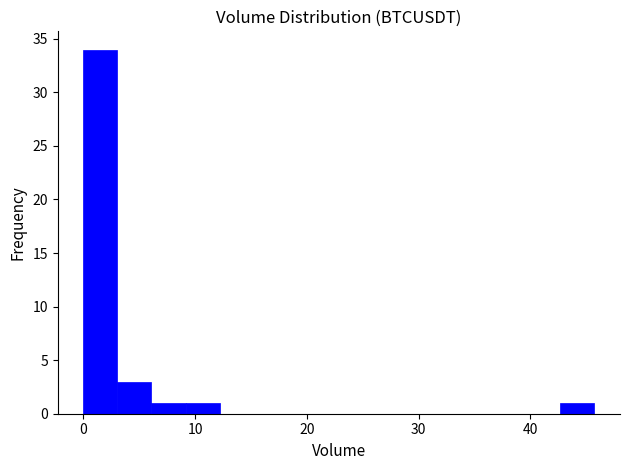

Around what value on the x-axis is the tallest bar? Give the approximate position of its centre, as read against the axis.

2